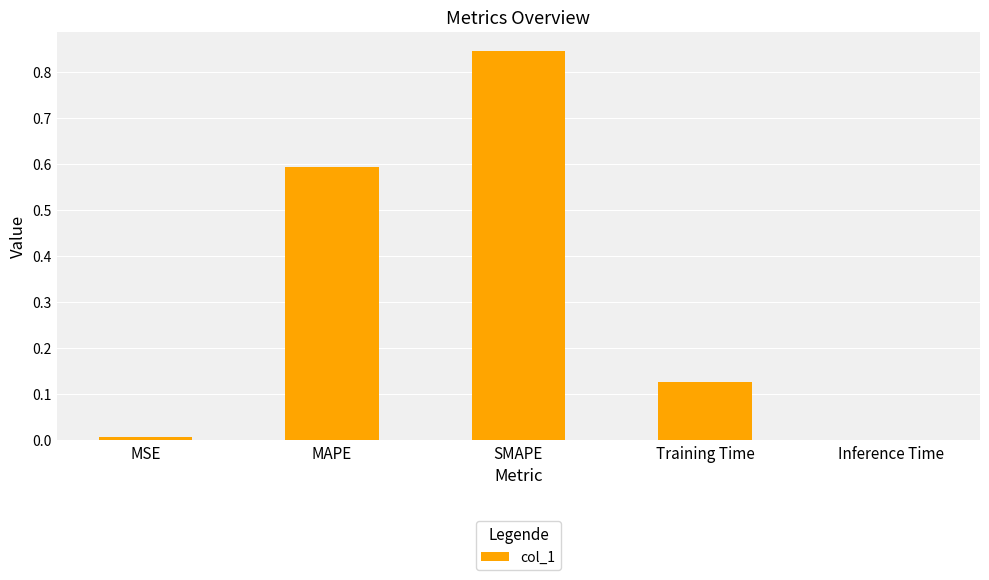

True or false: the data shows 0.3 at MAPE.

False